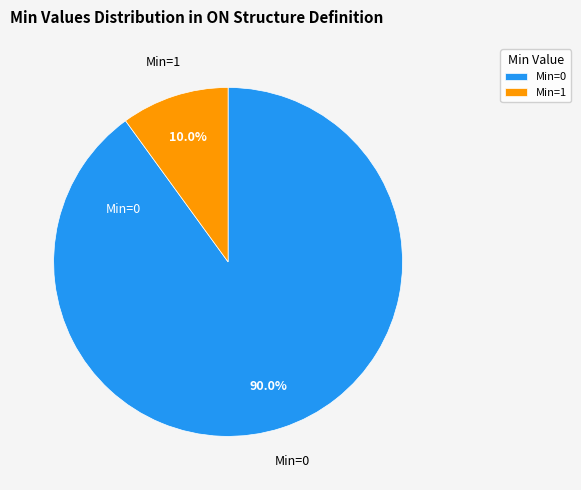

Do Min=1 and Min=0 together represent more than half of the pie?

Yes